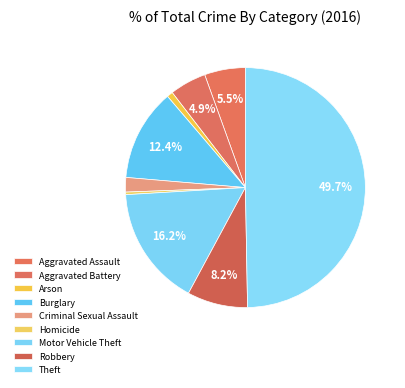

What portion of the pie excludes Motor Vehicle Theft?

83.8%